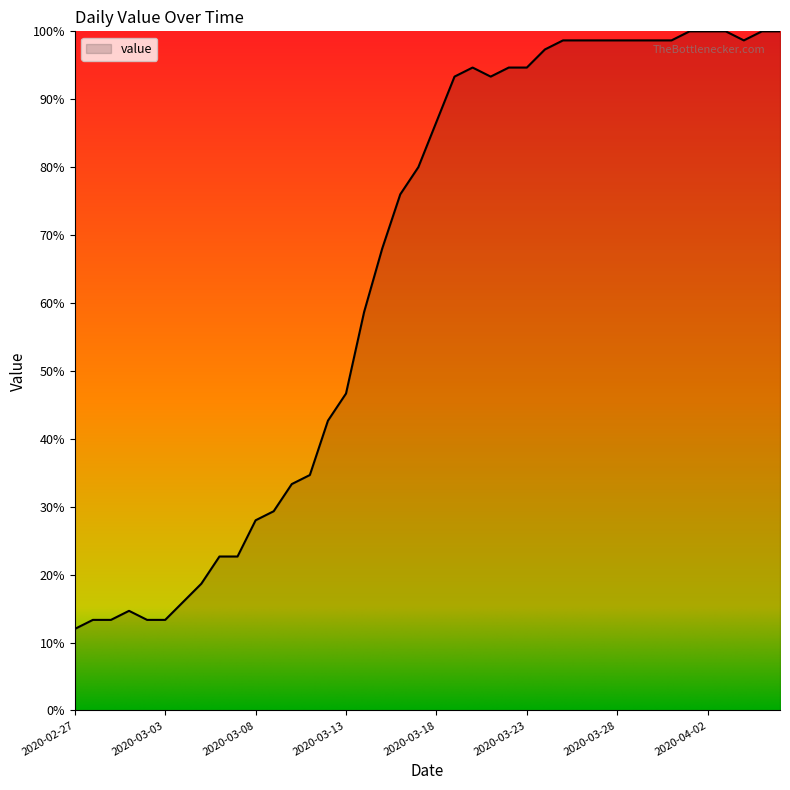

What is the greatest value displayed?

100.0